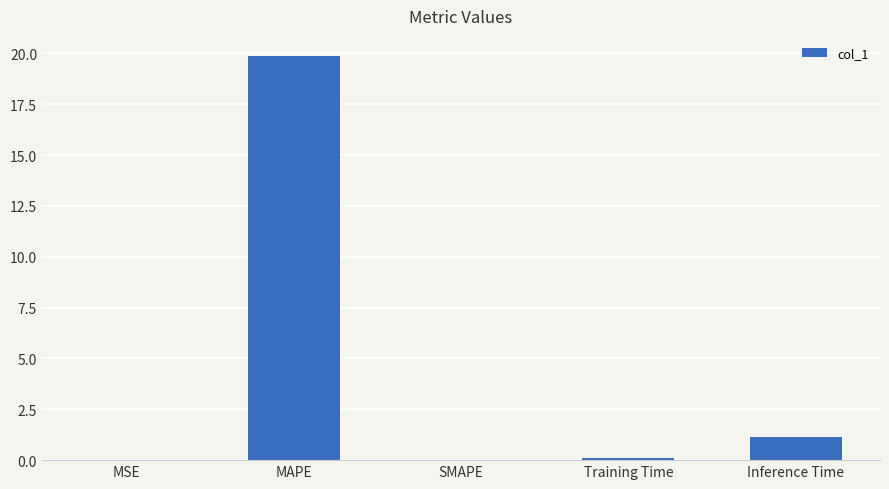

The chart shows a value of 35.7 at MAPE. True or false?

False